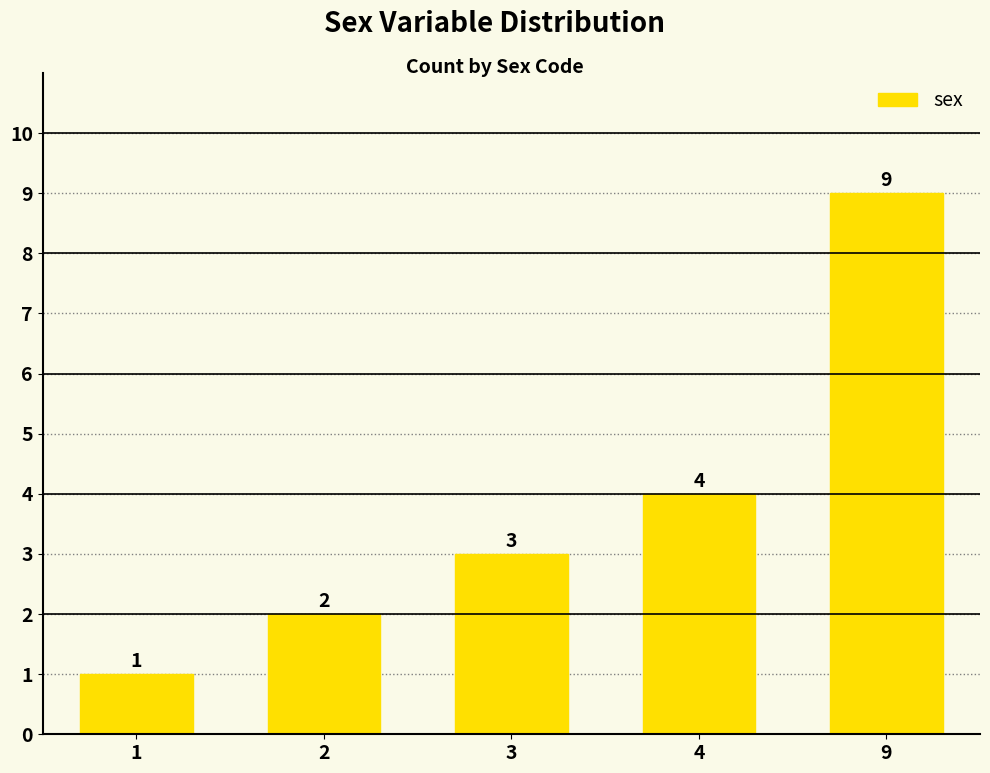

Are the bars grouped side by side (vs. stacked)?

No